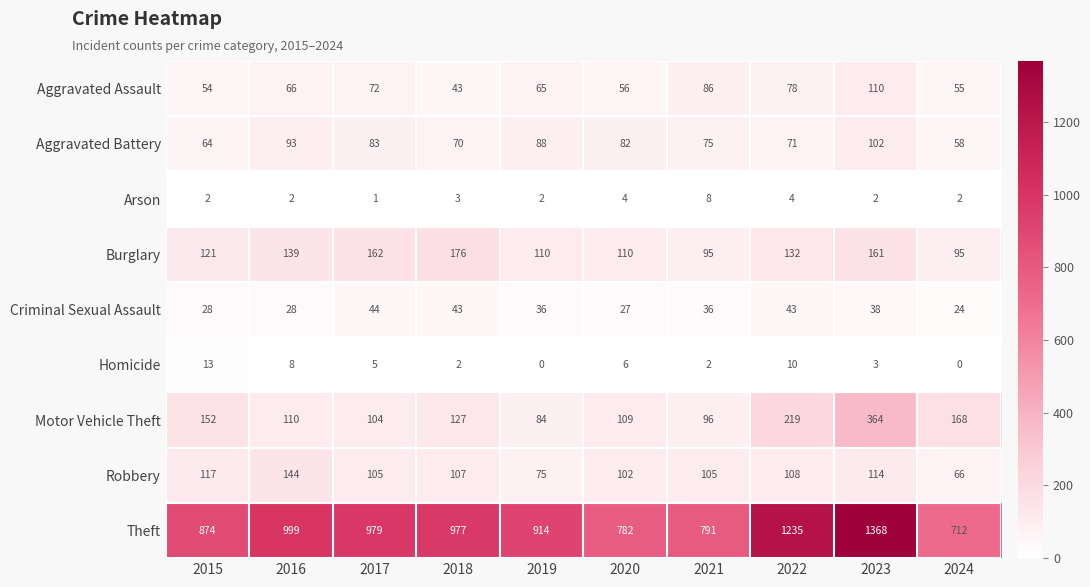

What is the sum of all Arson values?

30